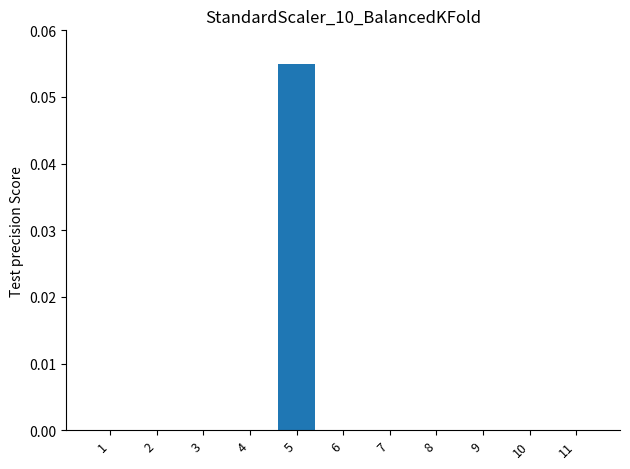

How many categories are shown in the chart?

11